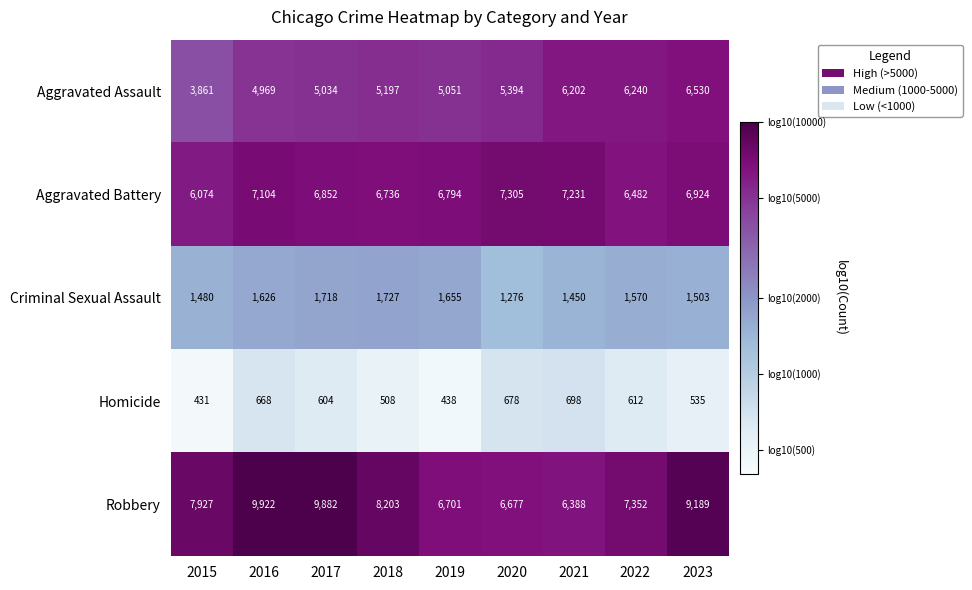

The Aggravated Assault series shows 6240 at 2022. True or false?

True